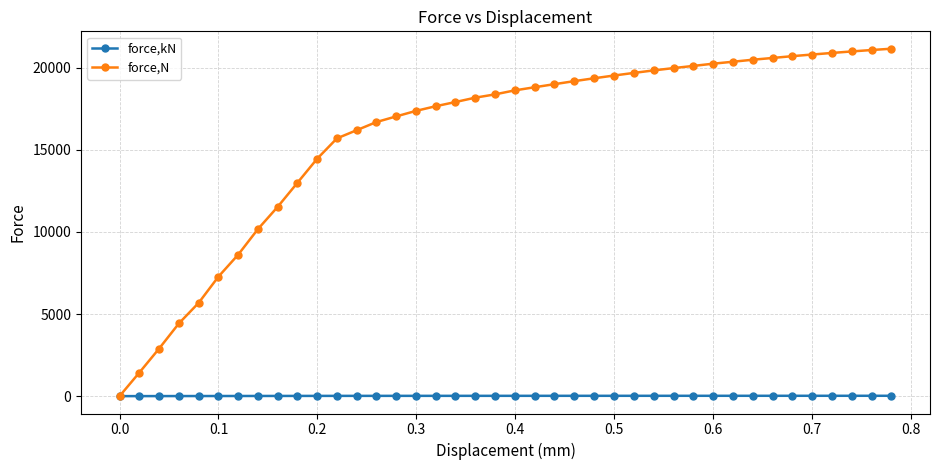

Rank the series by their average value, from highest to lowest.

force,N, force,kN